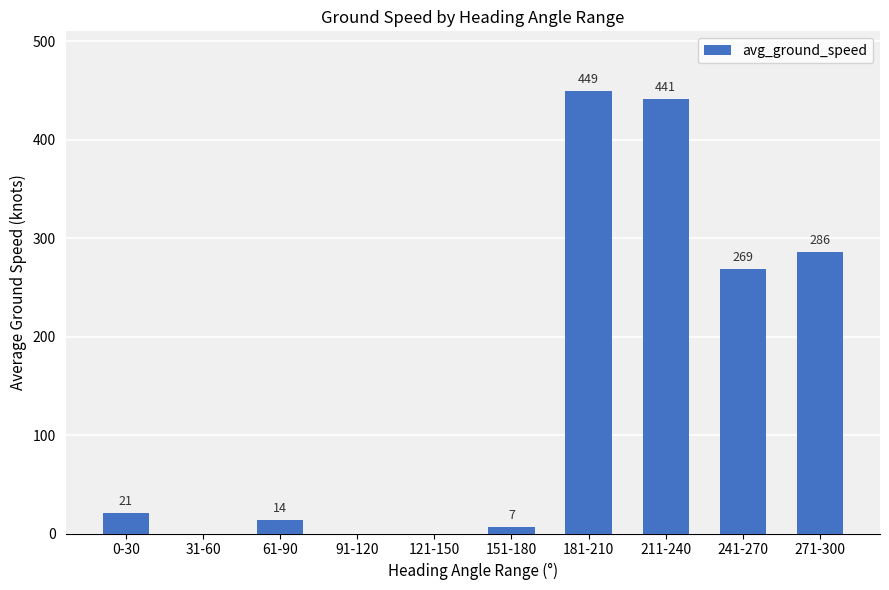

The value at 31-60 is -180. True or false?

False